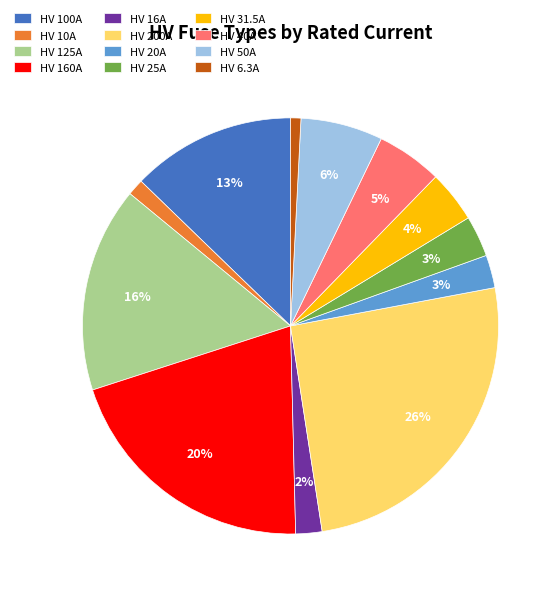

Which has a higher value, HV 40A or HV 200A?

HV 200A